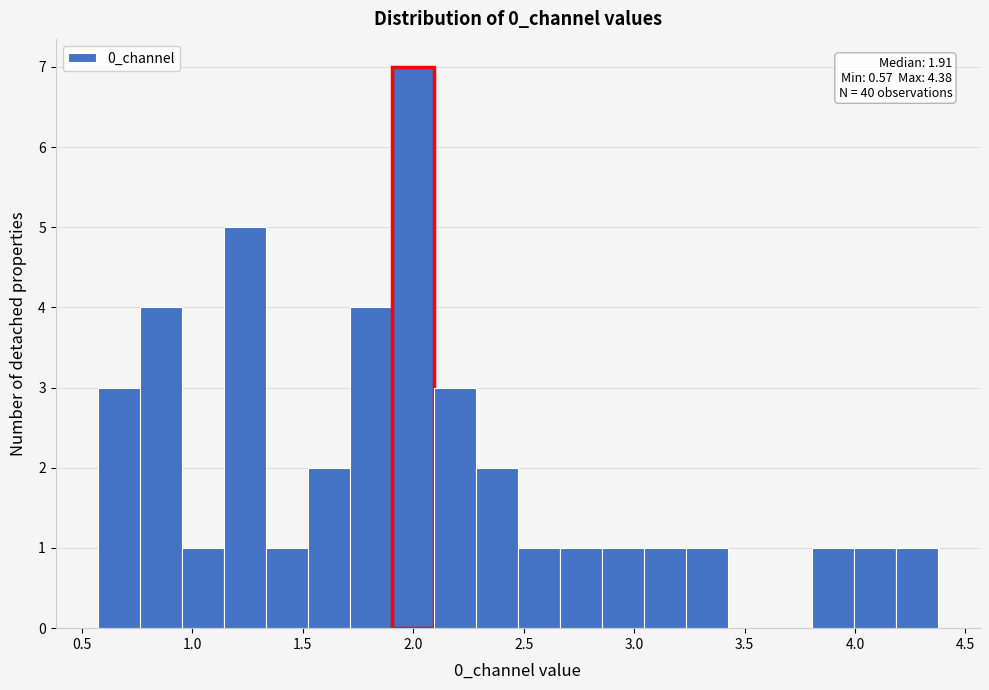

Around what value on the x-axis is the tallest bar? Give the approximate position of its centre, as read against the axis.

2.00